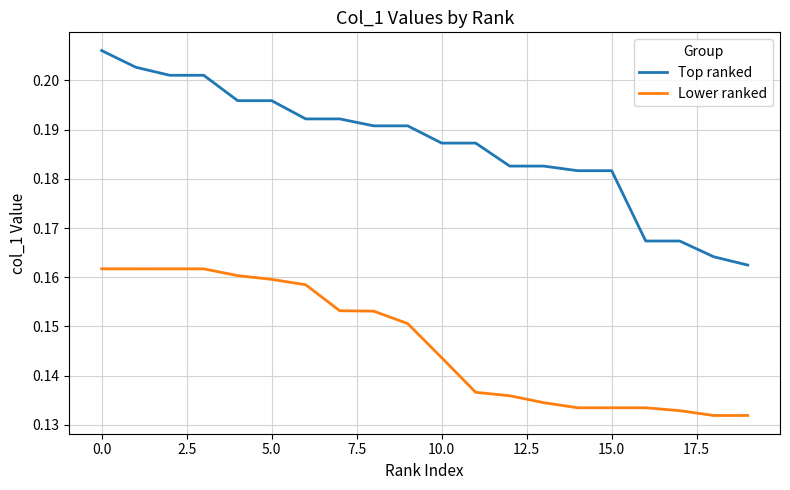

True or false: Top ranked and Lower ranked cross at least once.

False